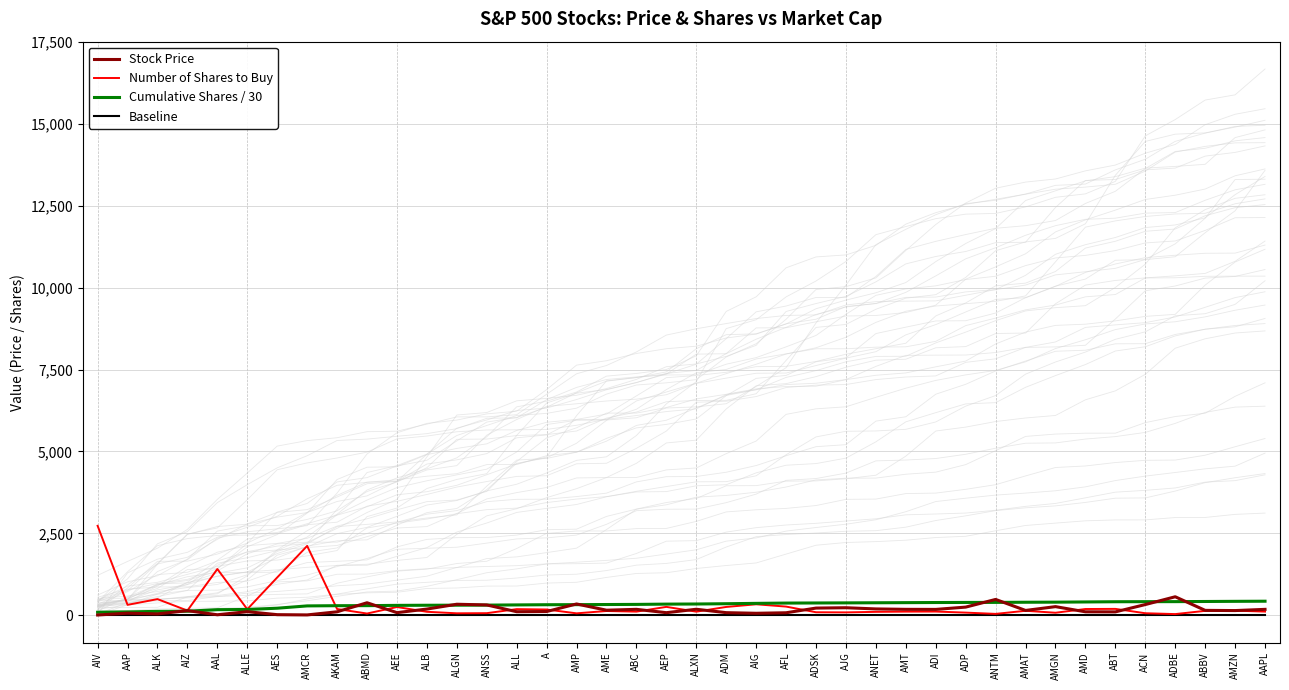

Which has a higher value, ANTM or AMAT?

ANTM